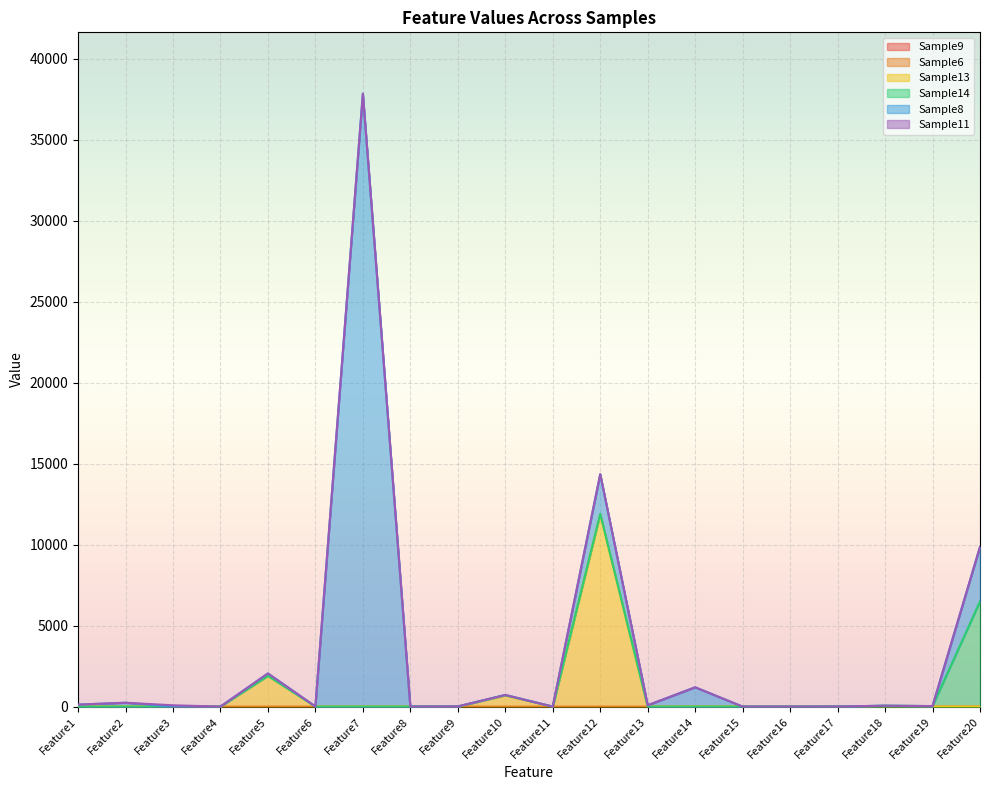

Does the chart display data point markers on the line(s)?

No